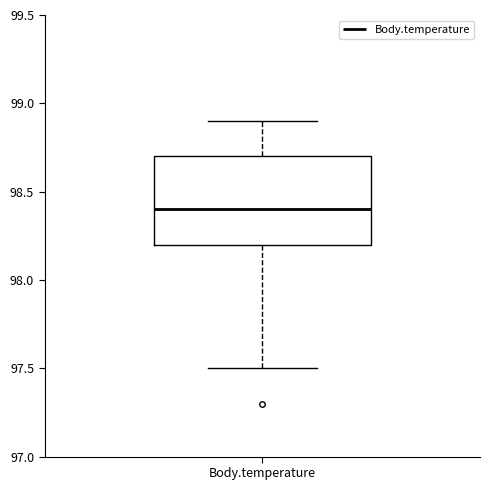

Read this box plot against the y-axis: the position of the median line, the range covered by the box, and the ends of both whiskers. The values are not printed on the chart, so give them approximately, as read against the axis.

median 98.4, box 98.2 to 98.7, whiskers 97.5 to 98.9